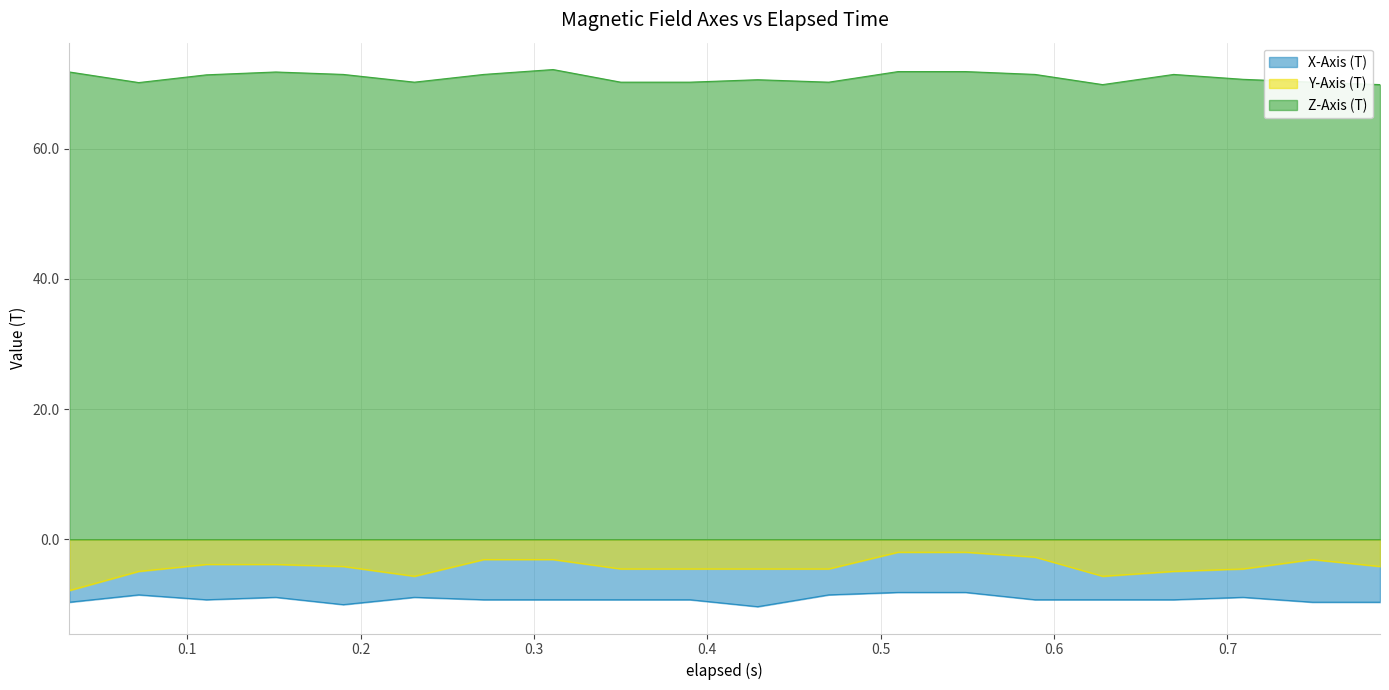

True or false: Y-Axis (T) and Z-Axis (T) cross at least once.

False